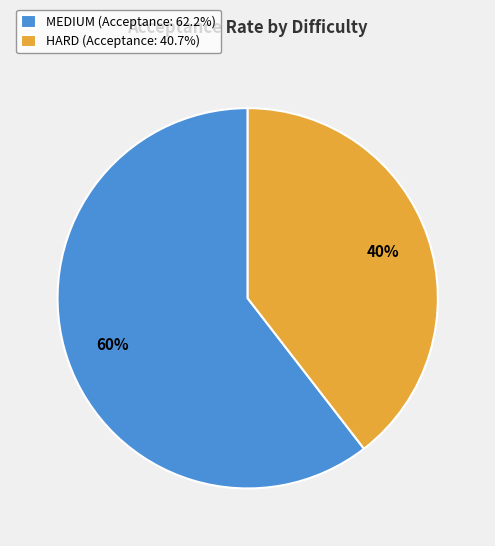

Is it true that HARD is 54% of the pie?

False